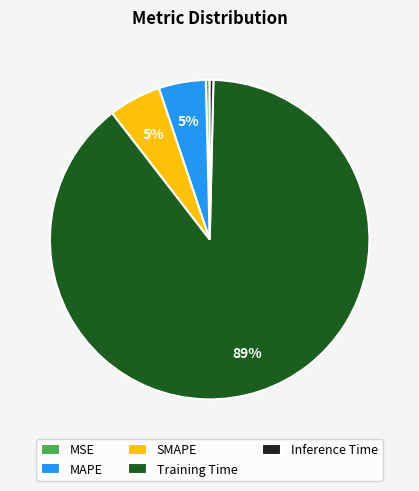

True or false: MAPE accounts for 11% of the total.

False